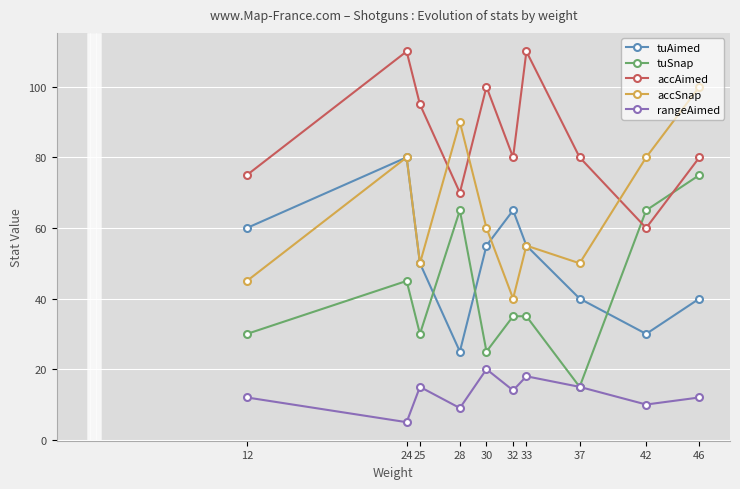

What is the difference between the rangeAimed values at 46 and 37?

3